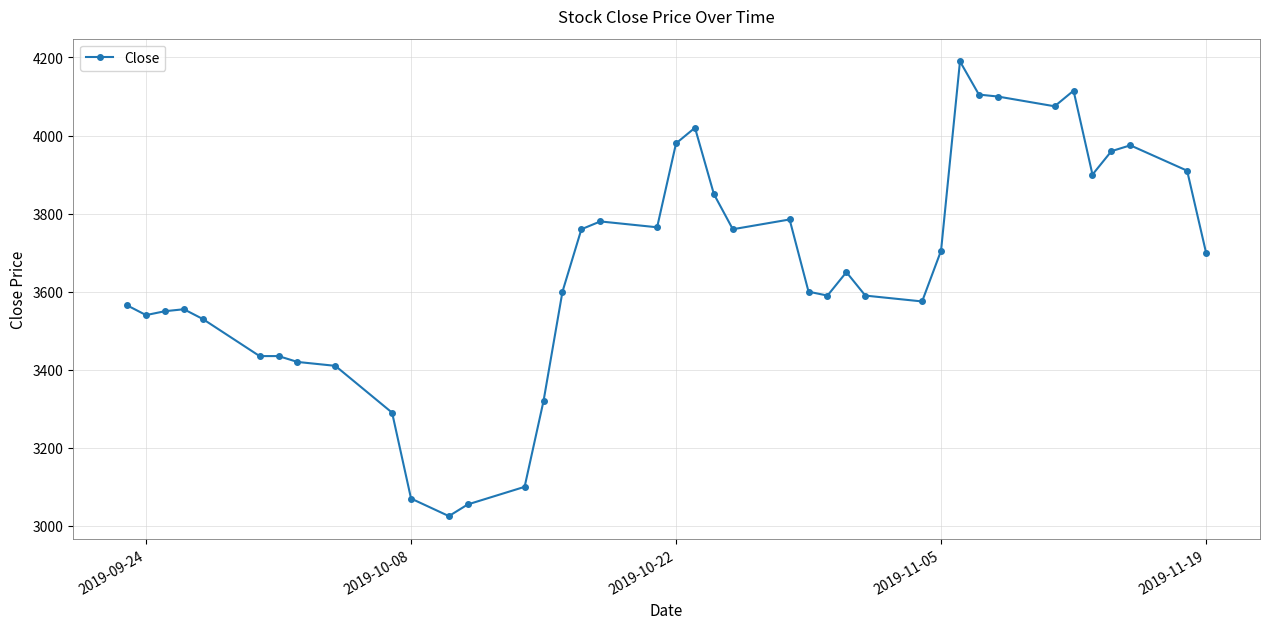

What is the value of the 38th point from the left?

3975